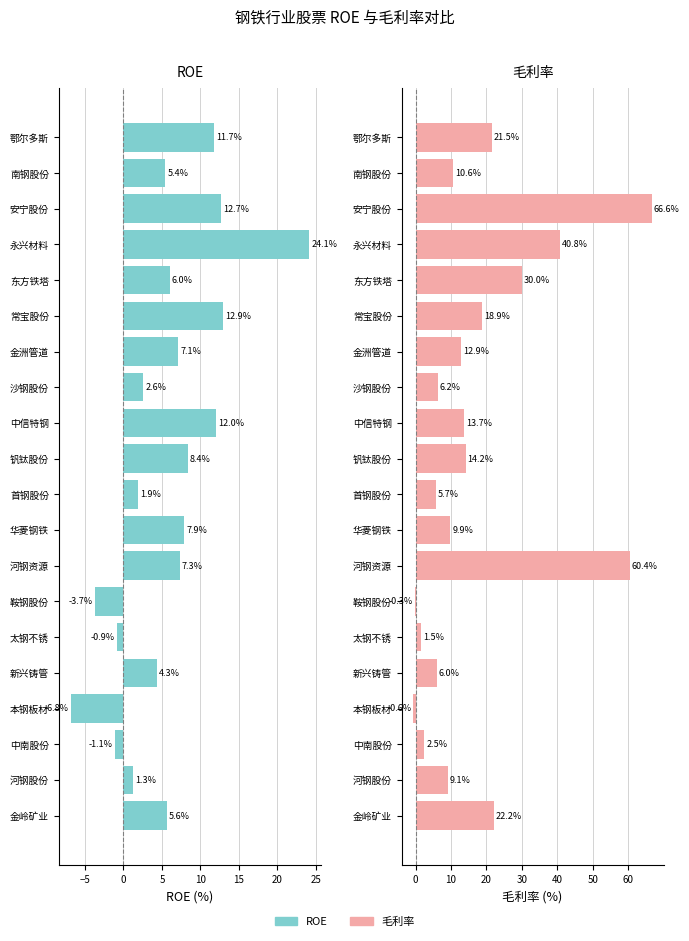

How many values in 毛利率 are below zero?

2